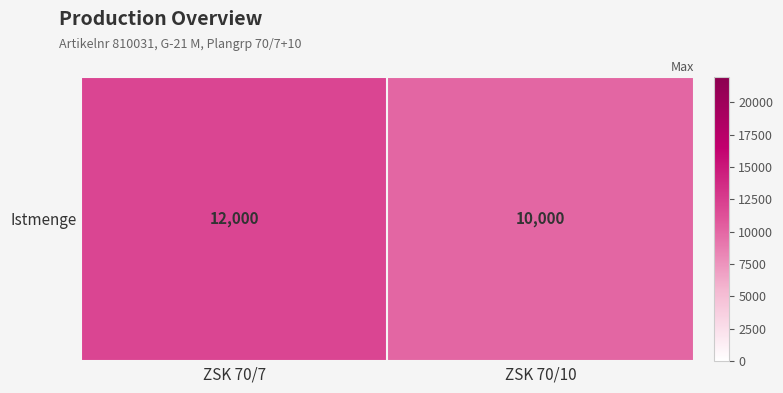

What is the approximate value at ZSK 70/10?

10000